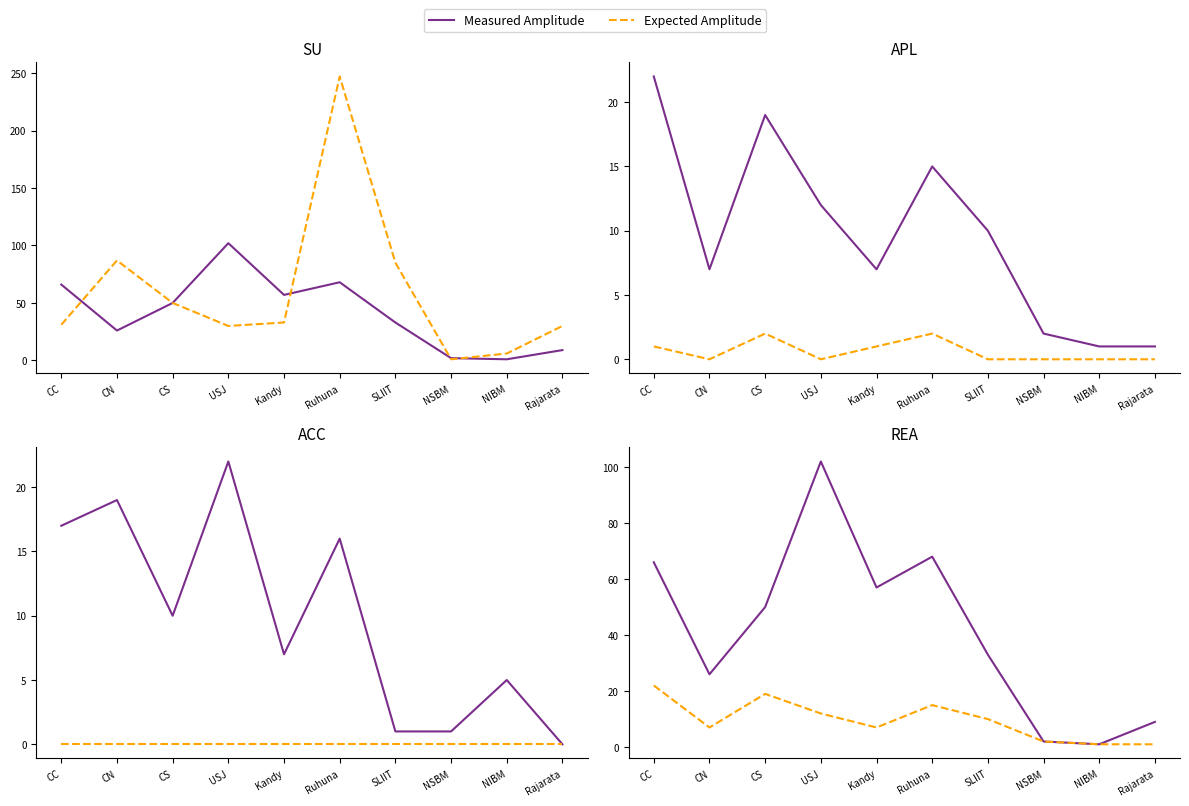

What is the difference between the maximum and minimum values in the Measured Amplitude series?

101